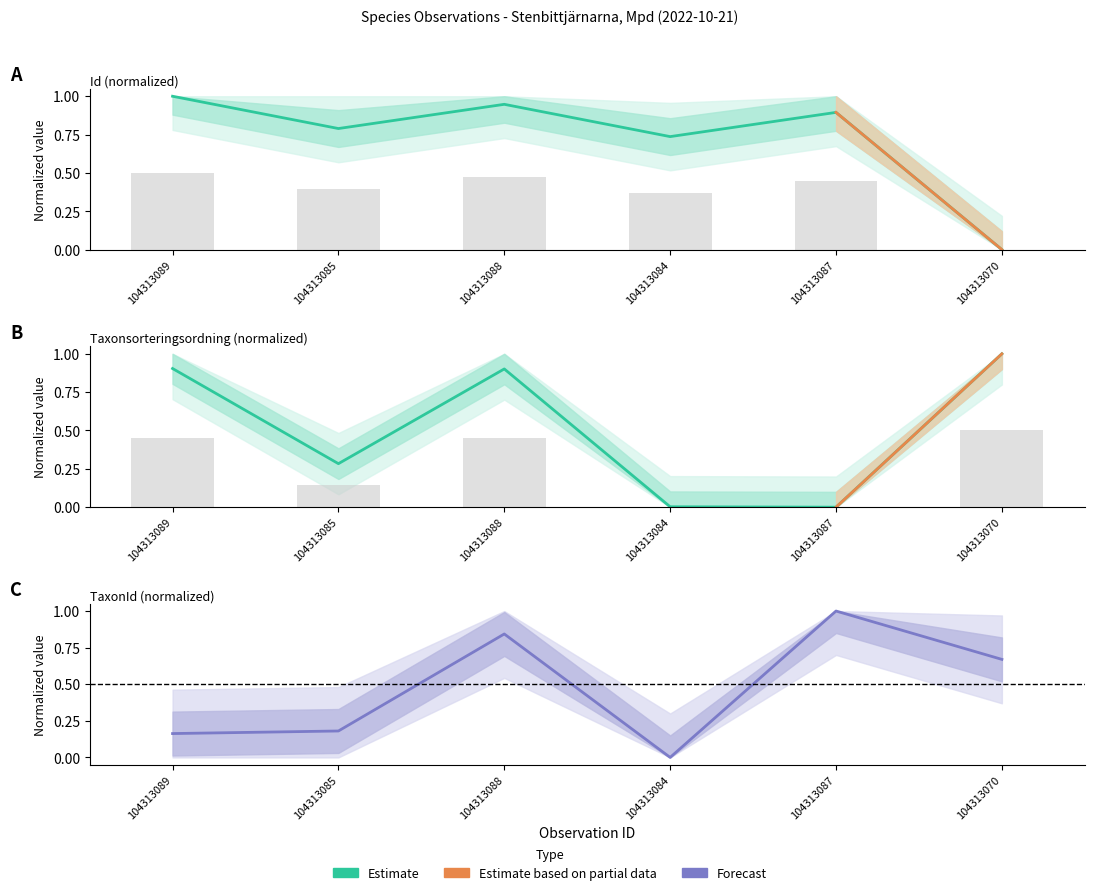

Which series has the widest spread of values?

Id